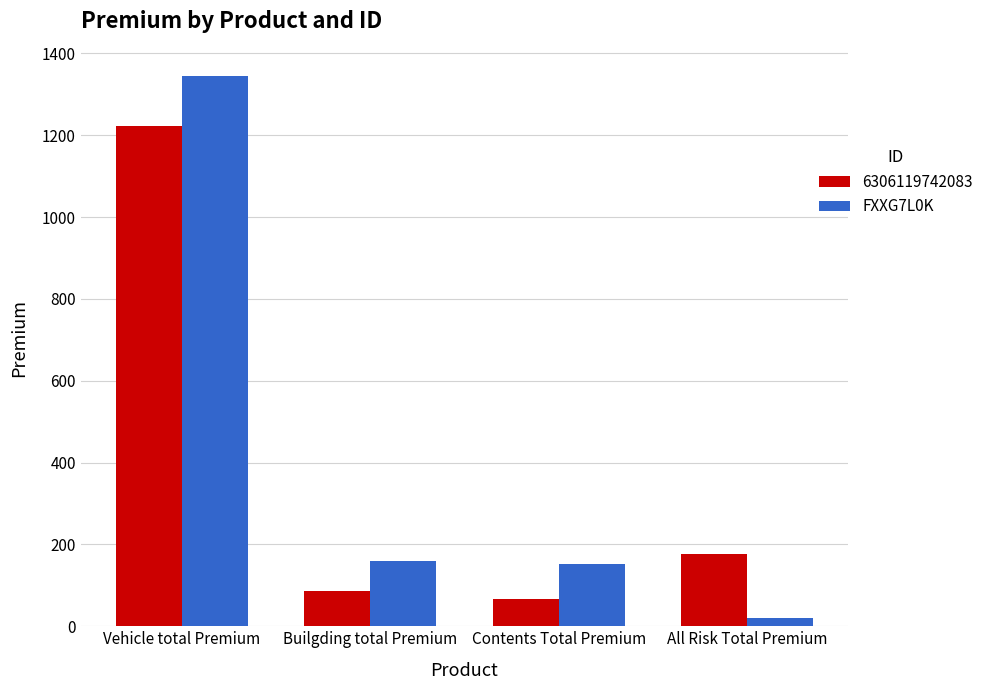

Rank the series by their maximum value, from lowest to highest.

6306119742083, FXXG7L0K